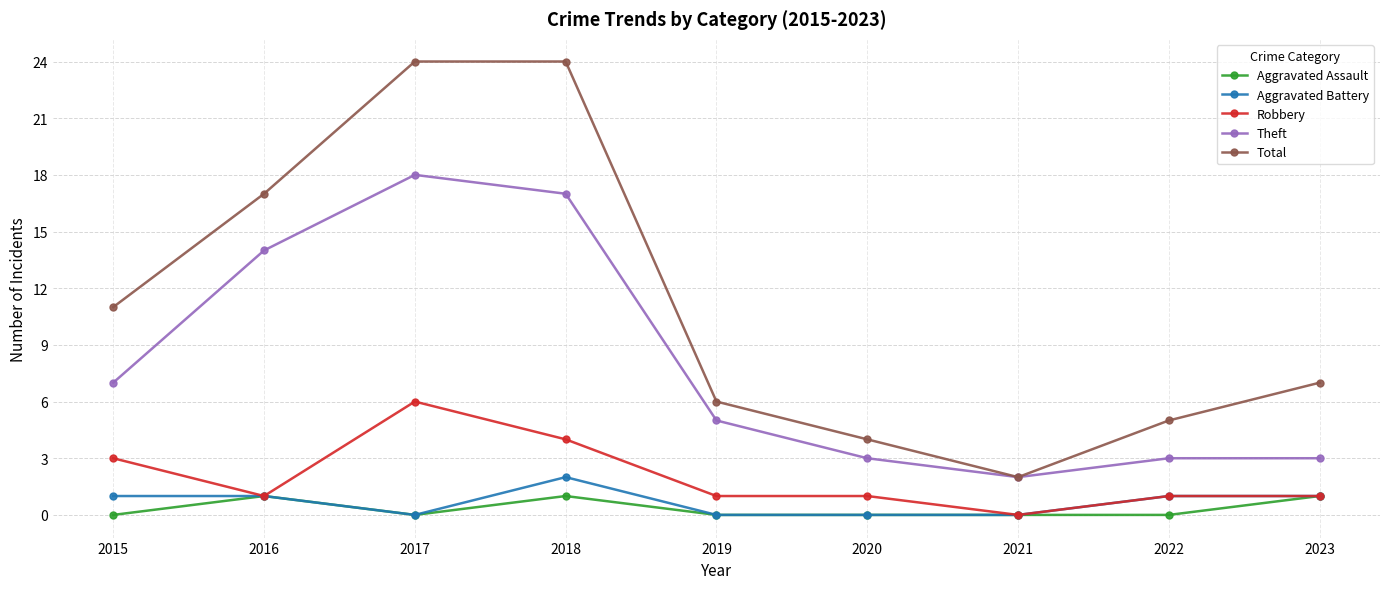

What is the total value across all series at 2021?

4